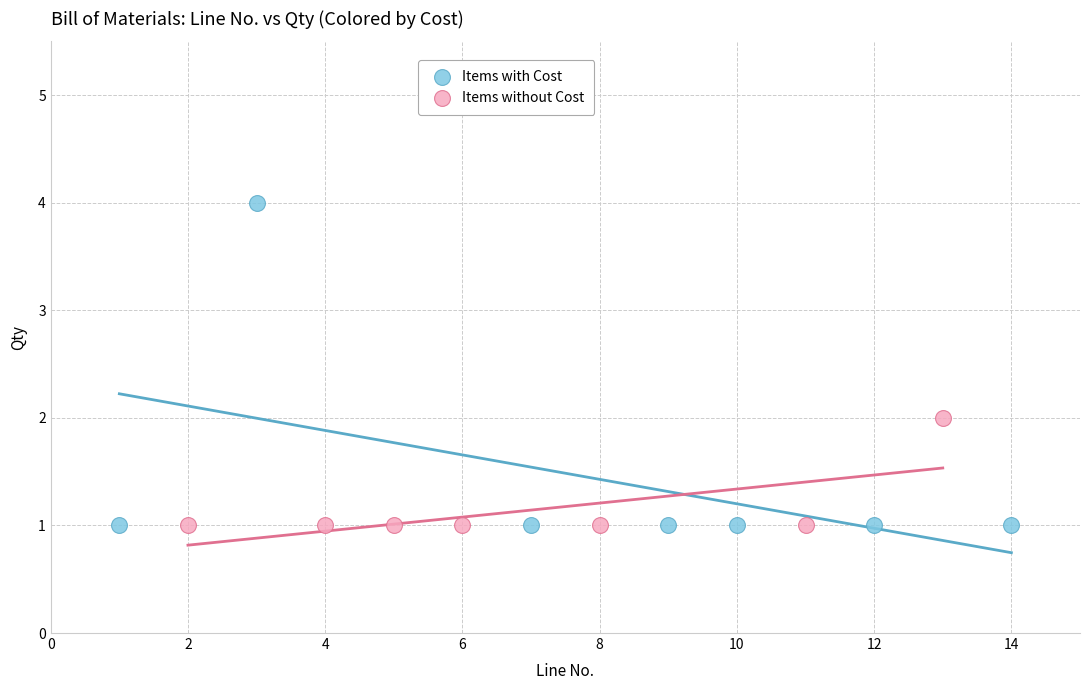

Which series has the widest spread of Y values?

Items with Cost